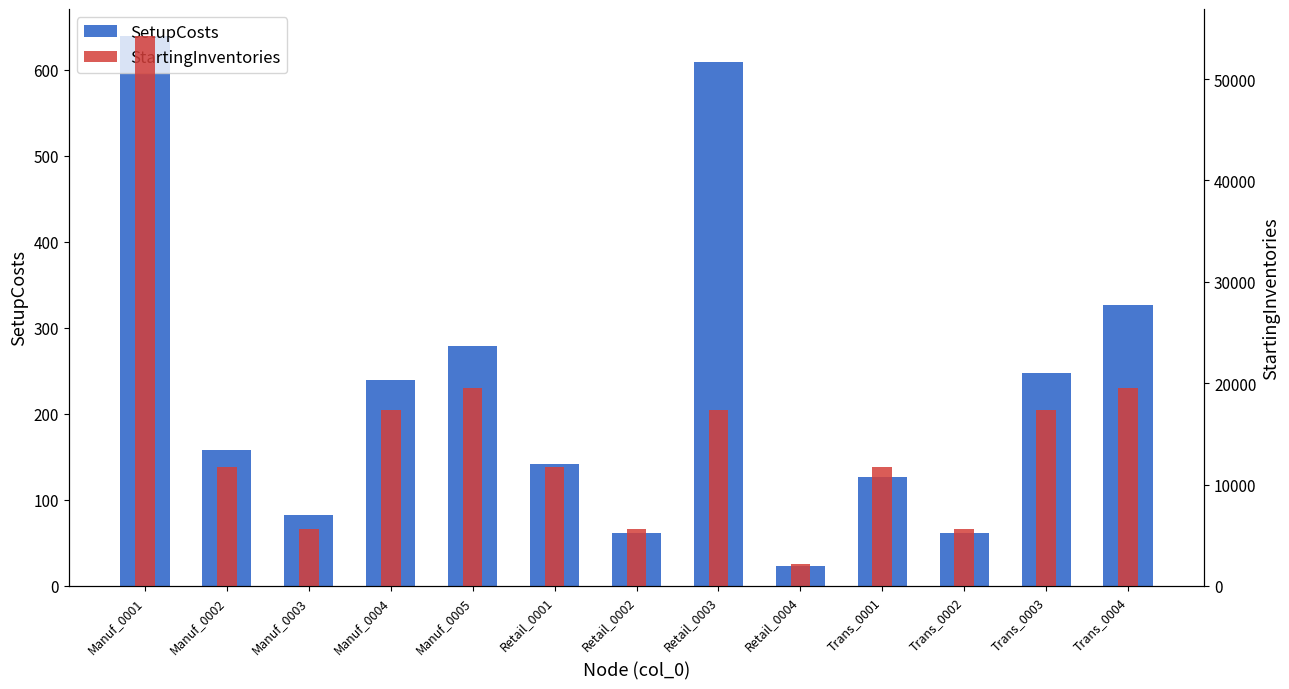

What is the sum of the SetupCosts values at Retail_0002 and Trans_0002?

123.5